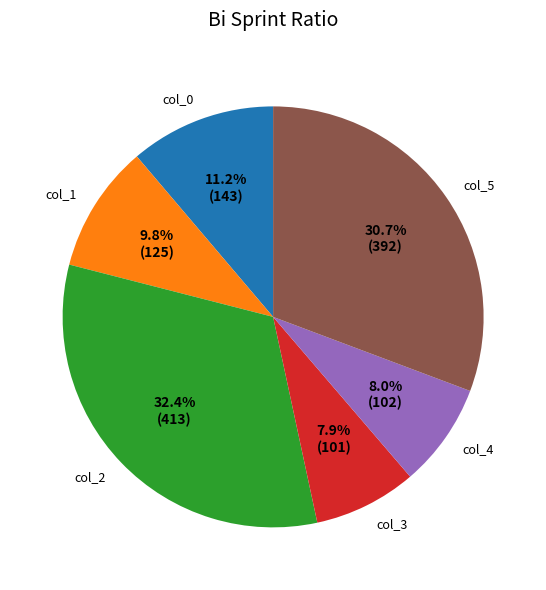

Is it true that col_1 is 10% of the pie?

True